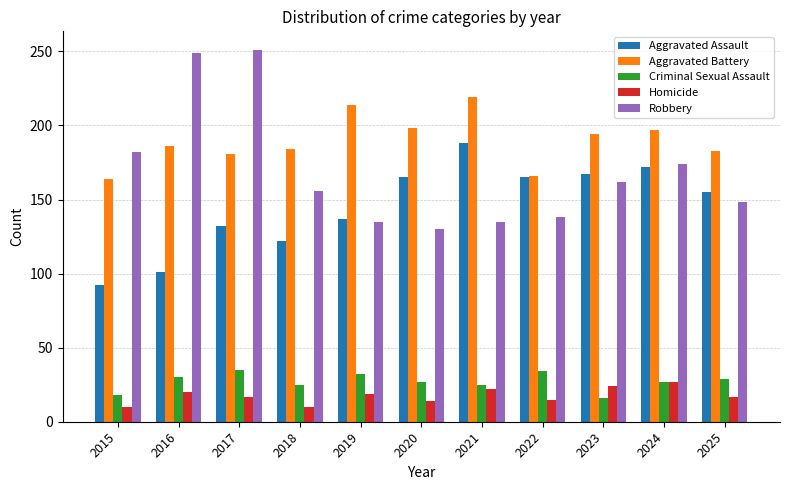

What is the value of the Robbery bar at the 8th from the left?

138